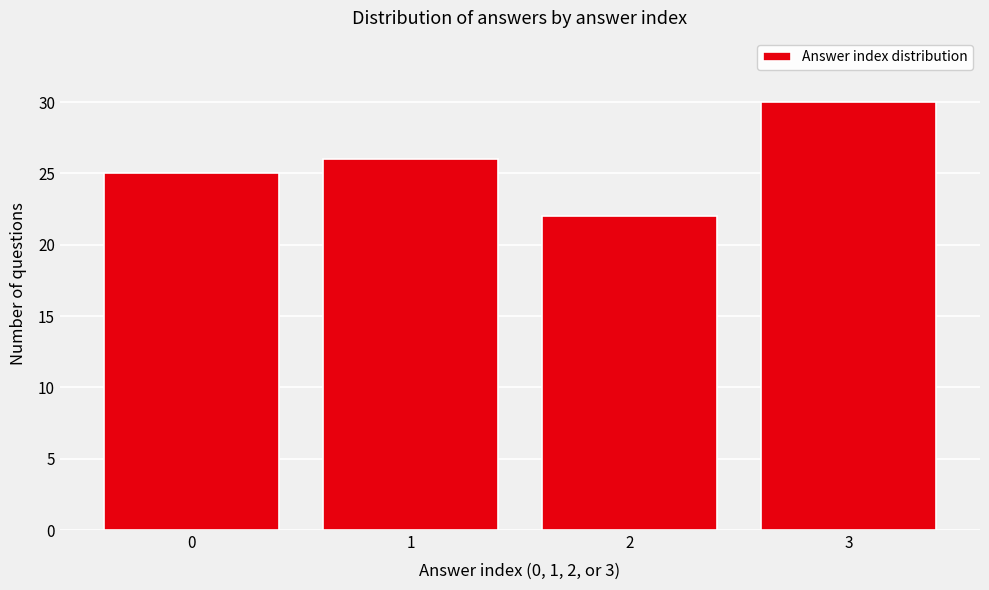

Reading left to right, transcribe all the data shown in this chart.

0=25	1=26	2=22	3=30